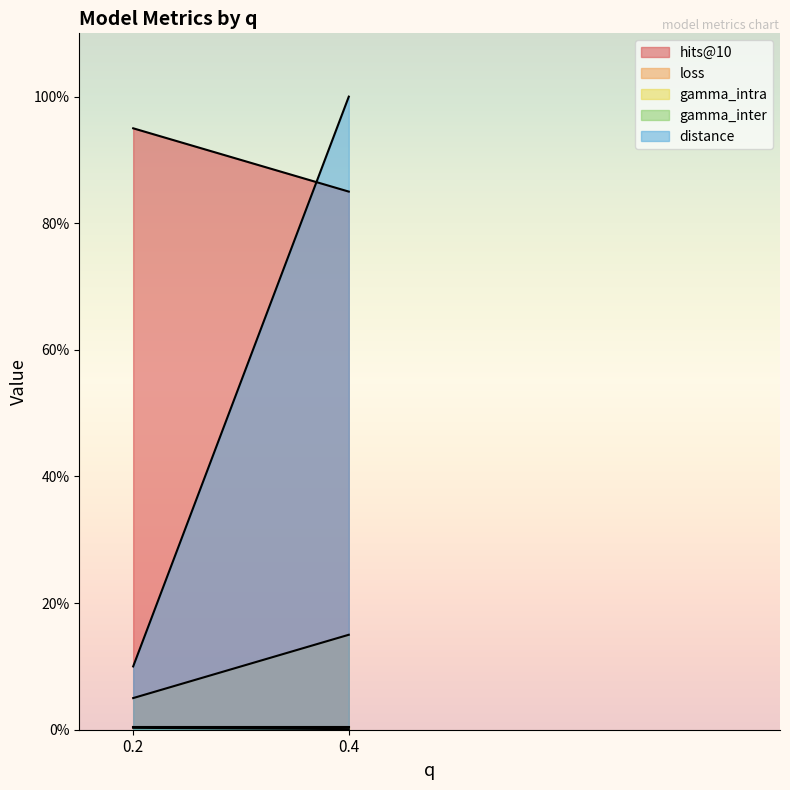

Rank the series at 0.4 from lowest to highest value.

gamma_inter, gamma_intra, loss, hits@10, distance